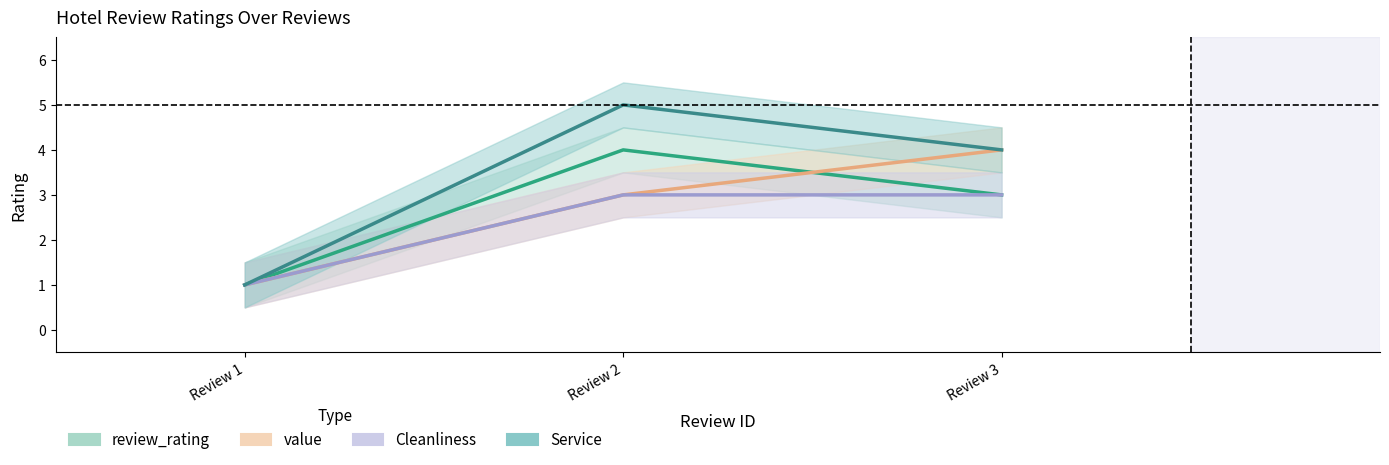

At which category does the chart reach its minimum across all series?

Review 1